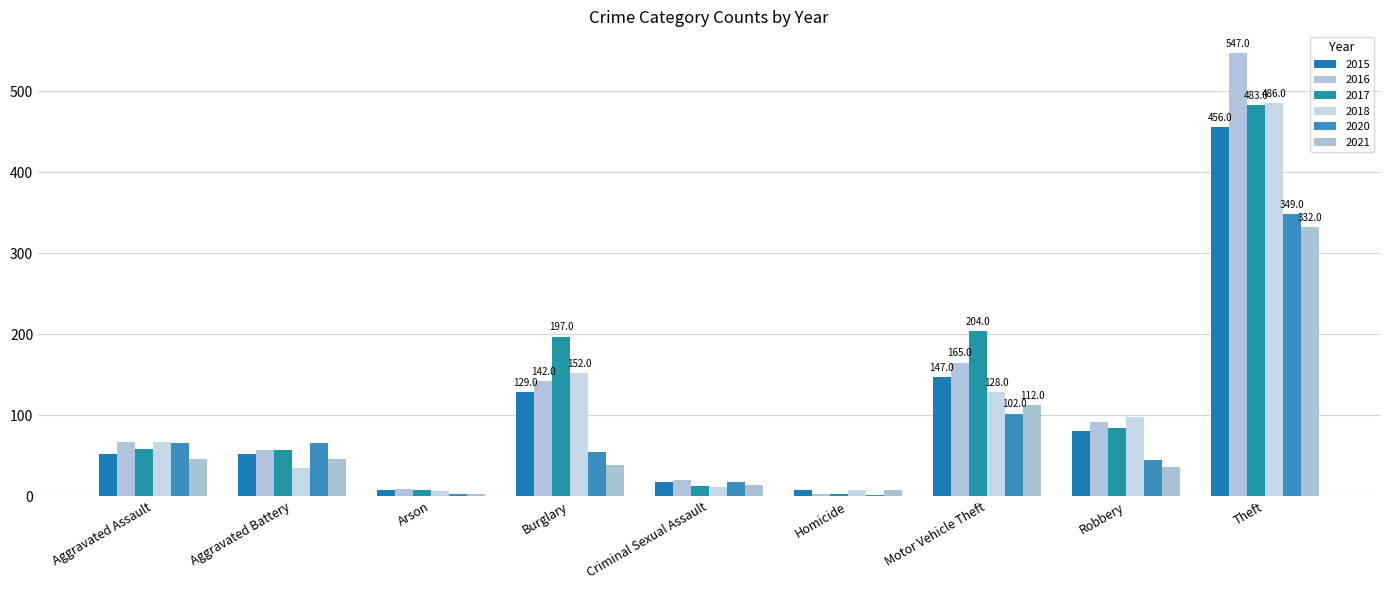

Which series changed the most between Criminal Sexual Assault and Robbery?

2018